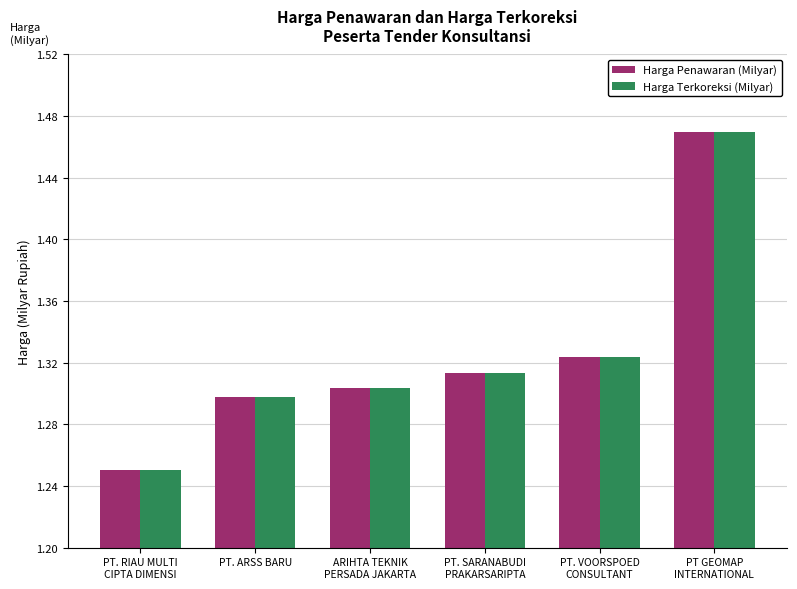

At how many categories does at least one series exceed 1?

6